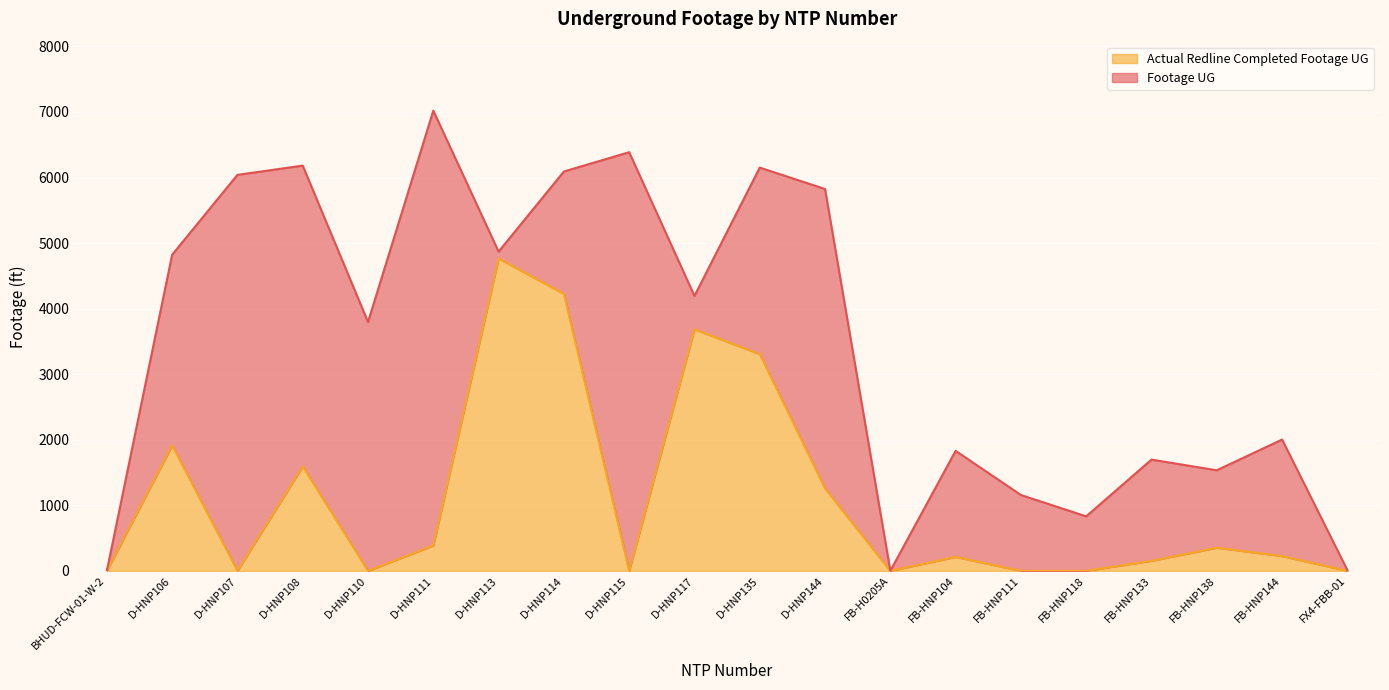

True or false: Actual Redline Completed Footage UG and Footage UG cross at least once.

False